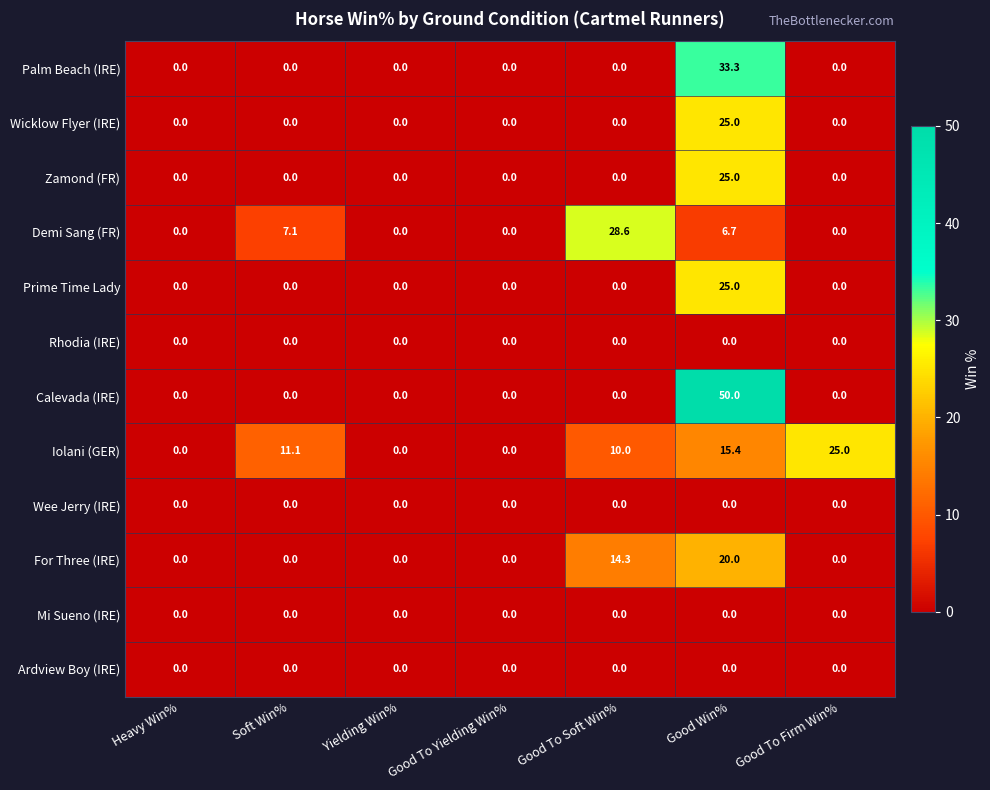

True or false: Demi Sang (FR) has a value of 28.6 at Good To Soft Win%.

True